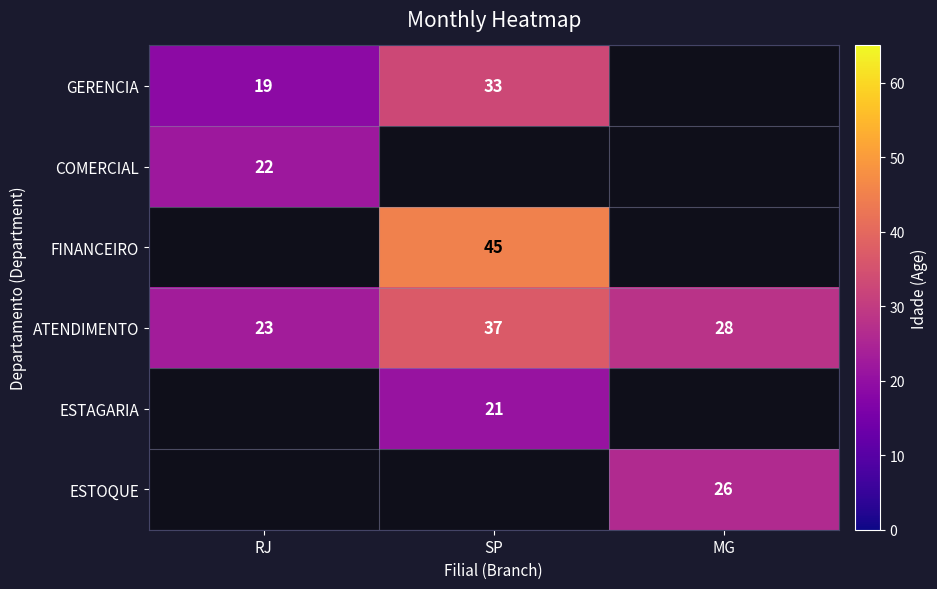

What is the sum of the GERENCIA values at SP and RJ?

52